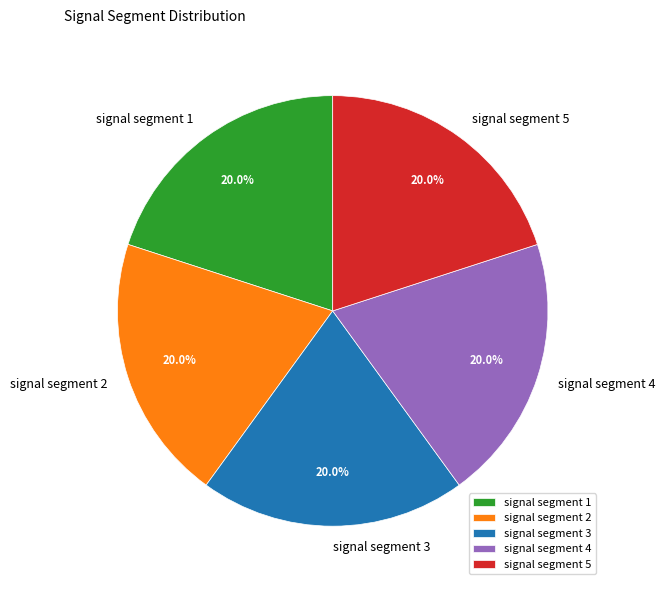

What is the total percentage of signal segment 1 and signal segment 2?

40.0%